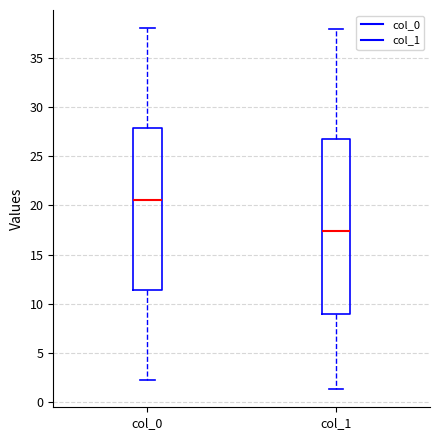

Which box is the tallest, from its lower edge to its upper edge?

col_1